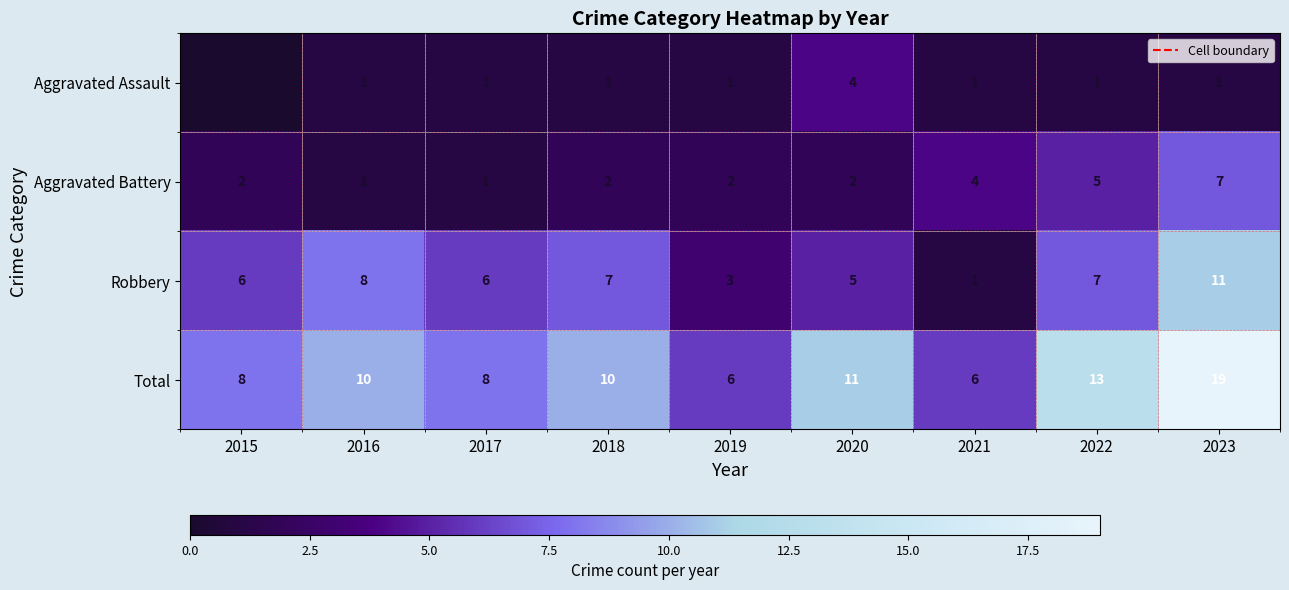

Which series has the widest spread of values?

Total